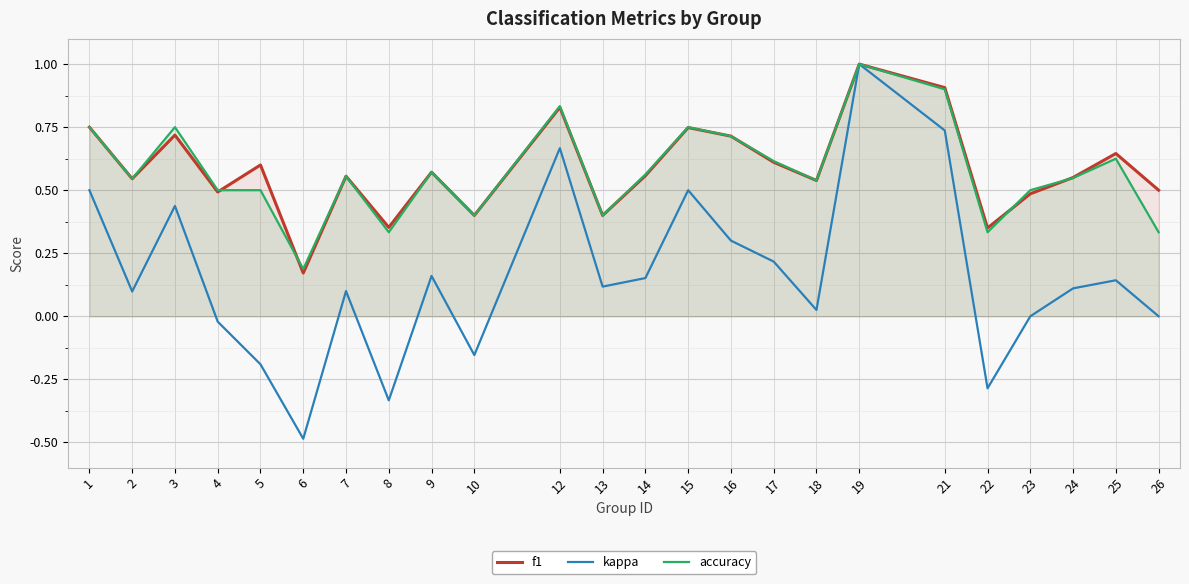

Which category has the lowest value in the kappa series?

6